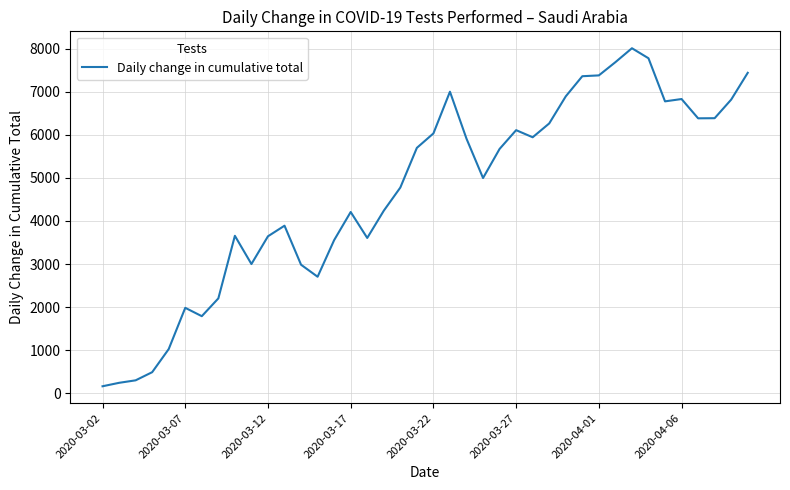

What is the maximum value shown in the chart?

8012